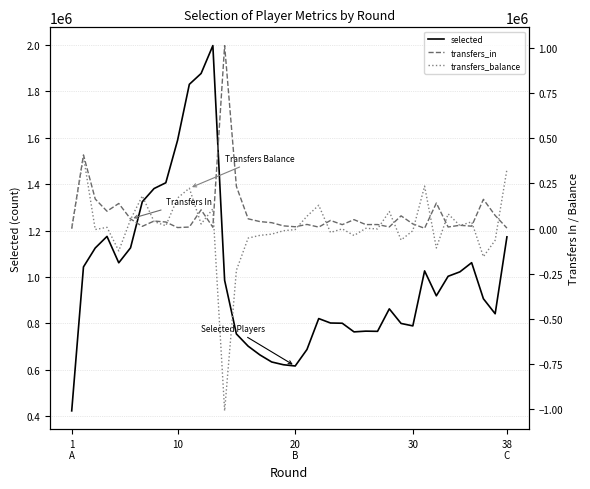

What is the lowest value of the selected series?

423848